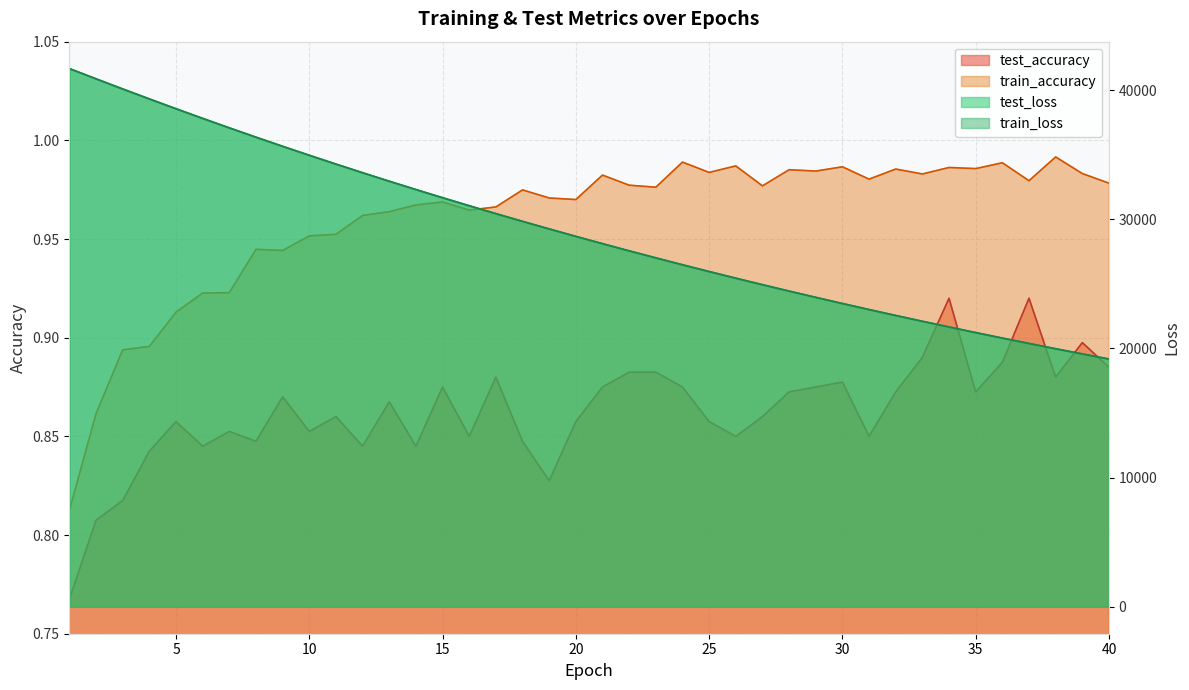

The test_loss series shows 21229.0 at 35. True or false?

True